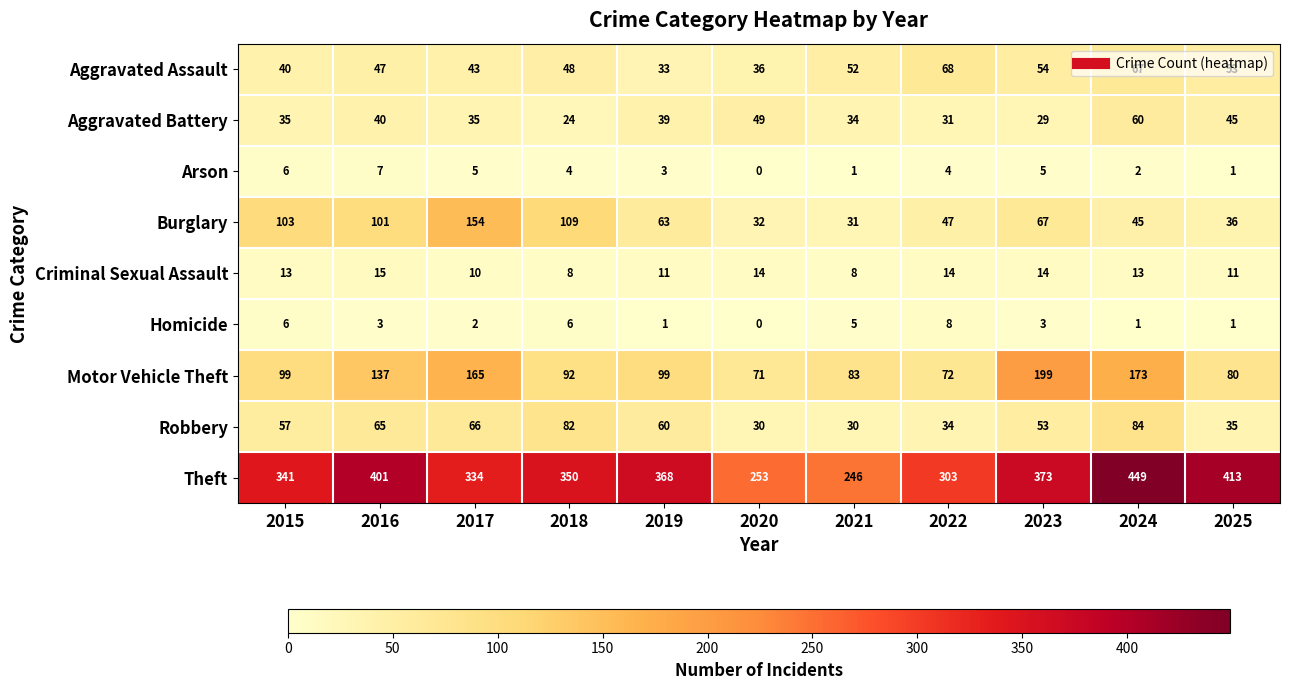

What is the average value of the Aggravated Battery series?

38